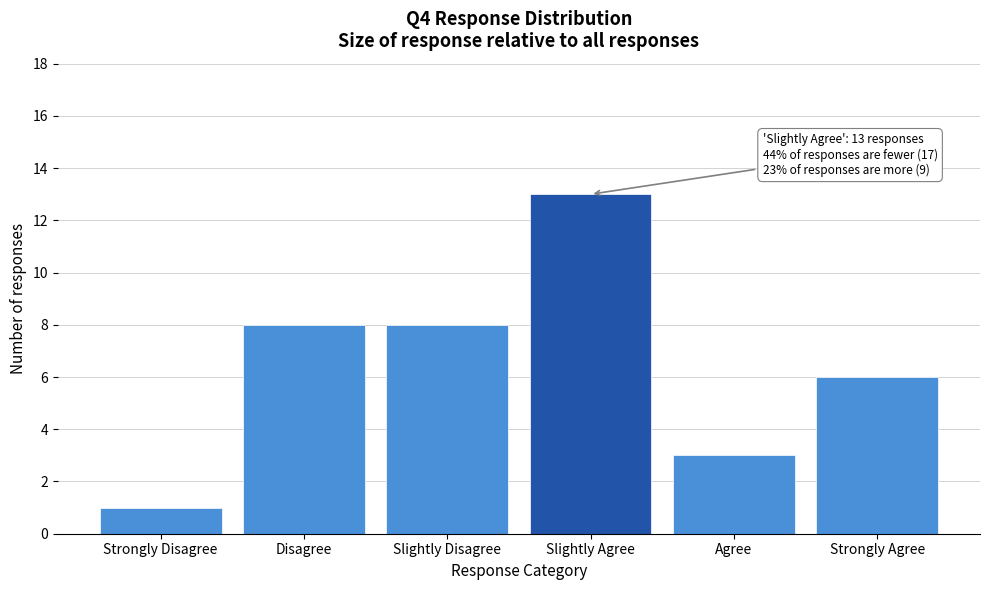

Reading left to right, transcribe all the data shown in this chart.

Strongly Disagree=1	Disagree=8	Slightly Disagree=8	Slightly Agree=13	Agree=3	Strongly Agree=6